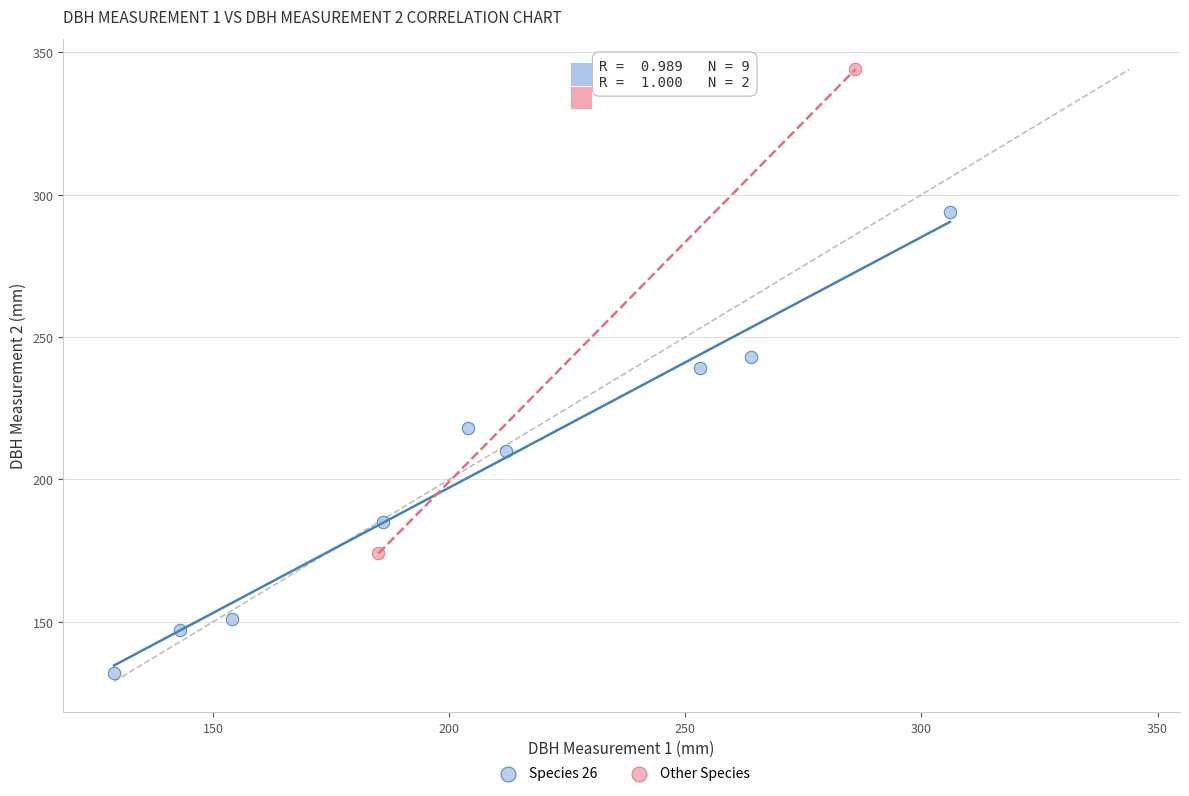

What are all the series names shown in the legend?

Species 26, Other Species